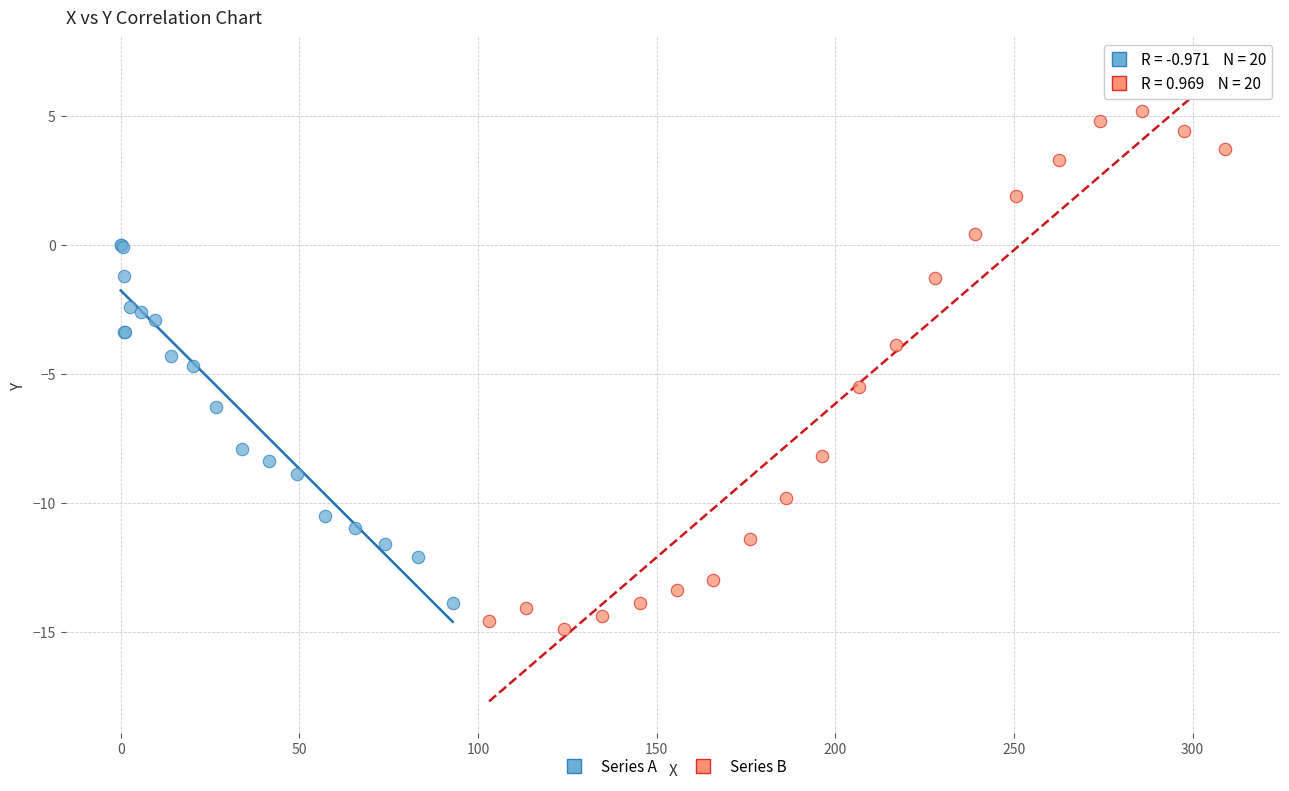

Which series contains the highest Y value?

Series B